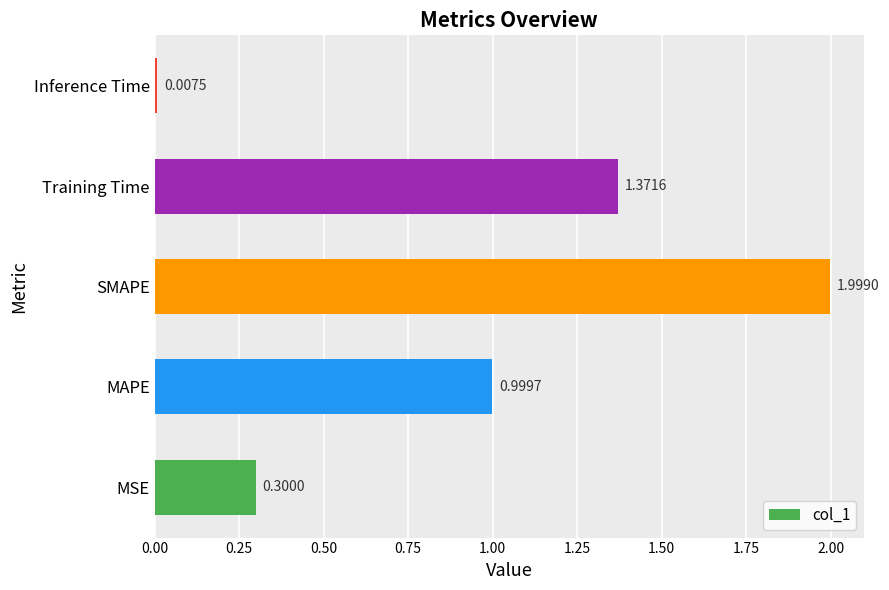

Which label corresponds to the largest value in the chart?

SMAPE